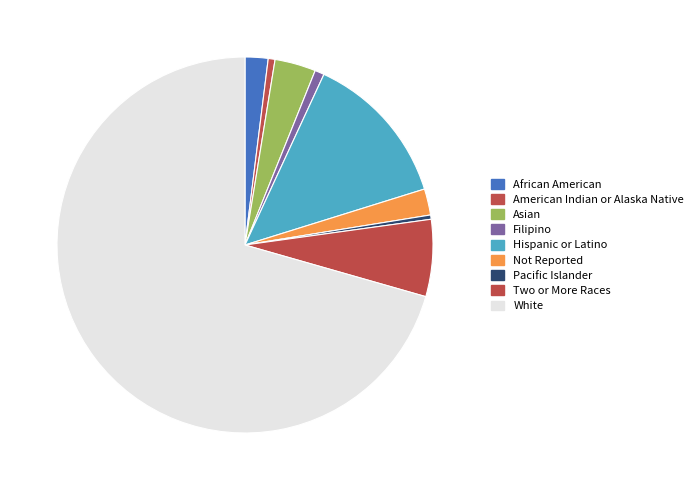

True or false: African American accounts for 1% of the total.

False